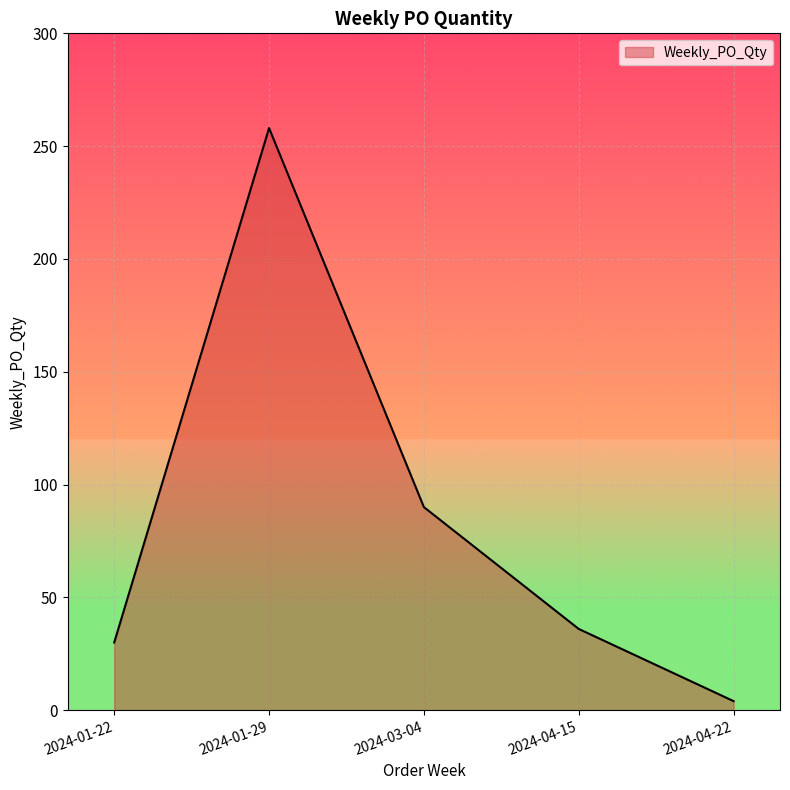

Reading left to right, extract all data points from this chart.

2024-01-22=30	2024-01-29=258	2024-03-04=90	2024-04-15=36	2024-04-22=4